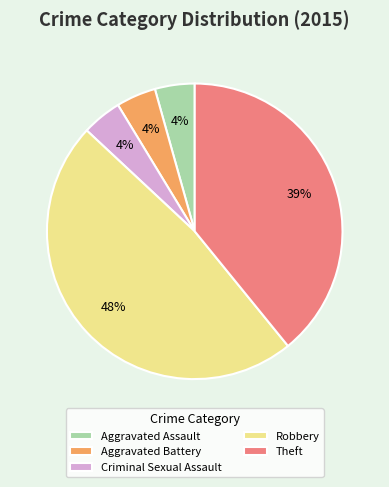

To the nearest percent, what is the combined percentage of Theft and Aggravated Assault?

43%